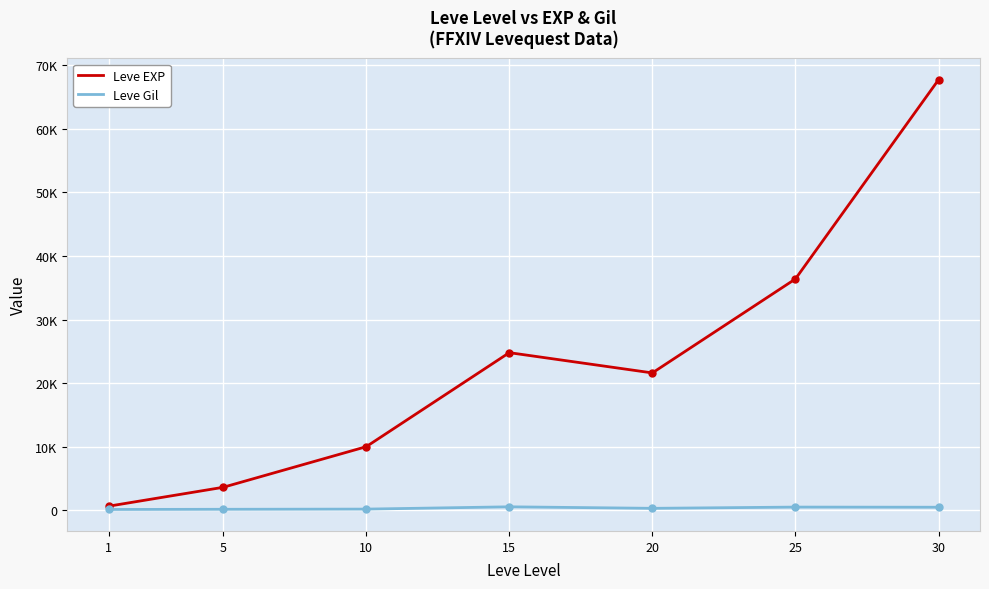

True or false: Leve EXP and Leve Gil intersect in this chart.

False